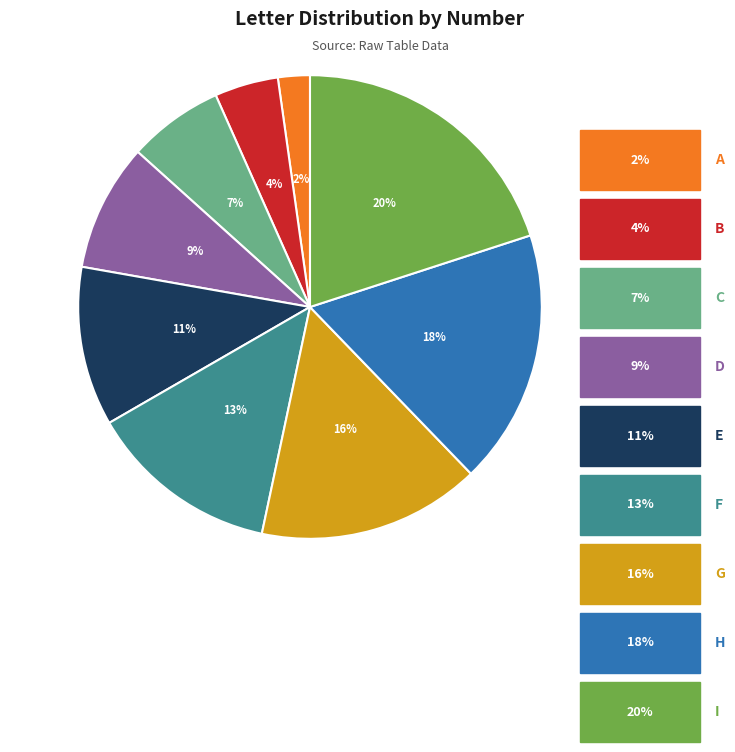

To the nearest percent, what is the difference between the largest and smallest slice percentages?

18%